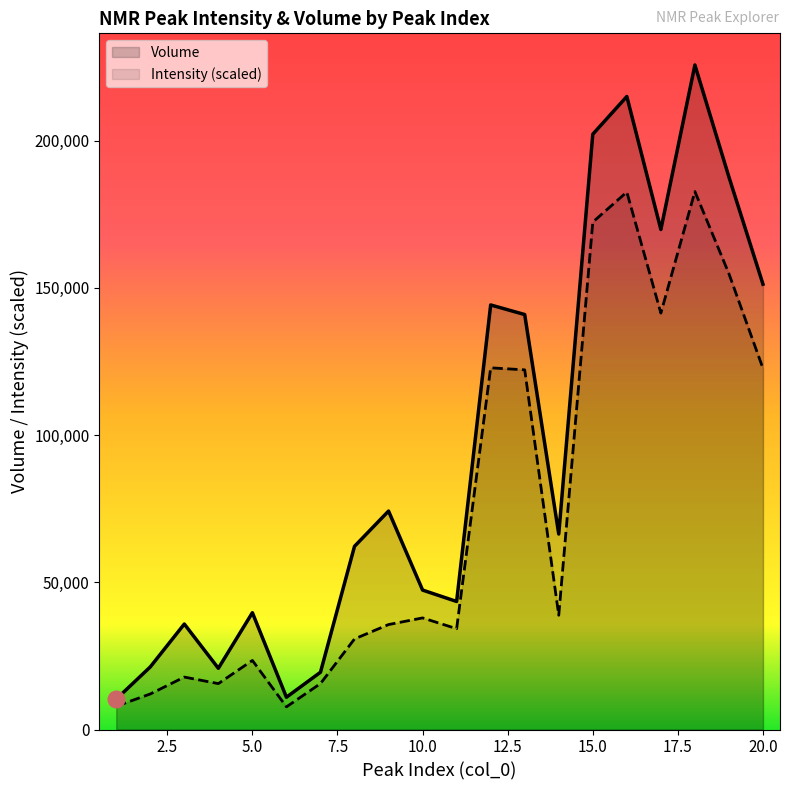

True or false: Intensity and Volume intersect in this chart.

False